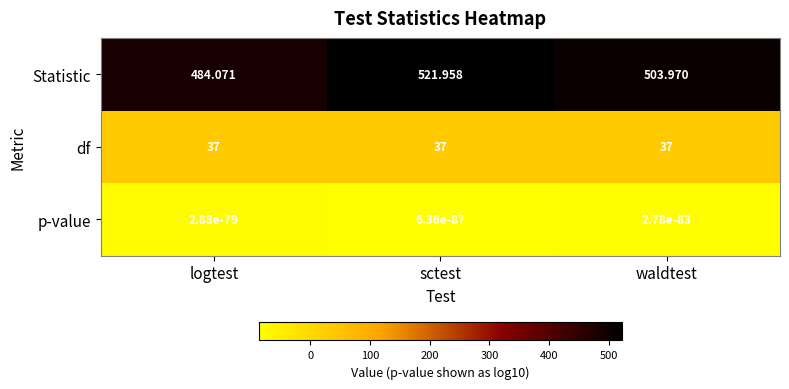

At sctest, list the series in order from smallest to largest.

p-value, df, Statistic